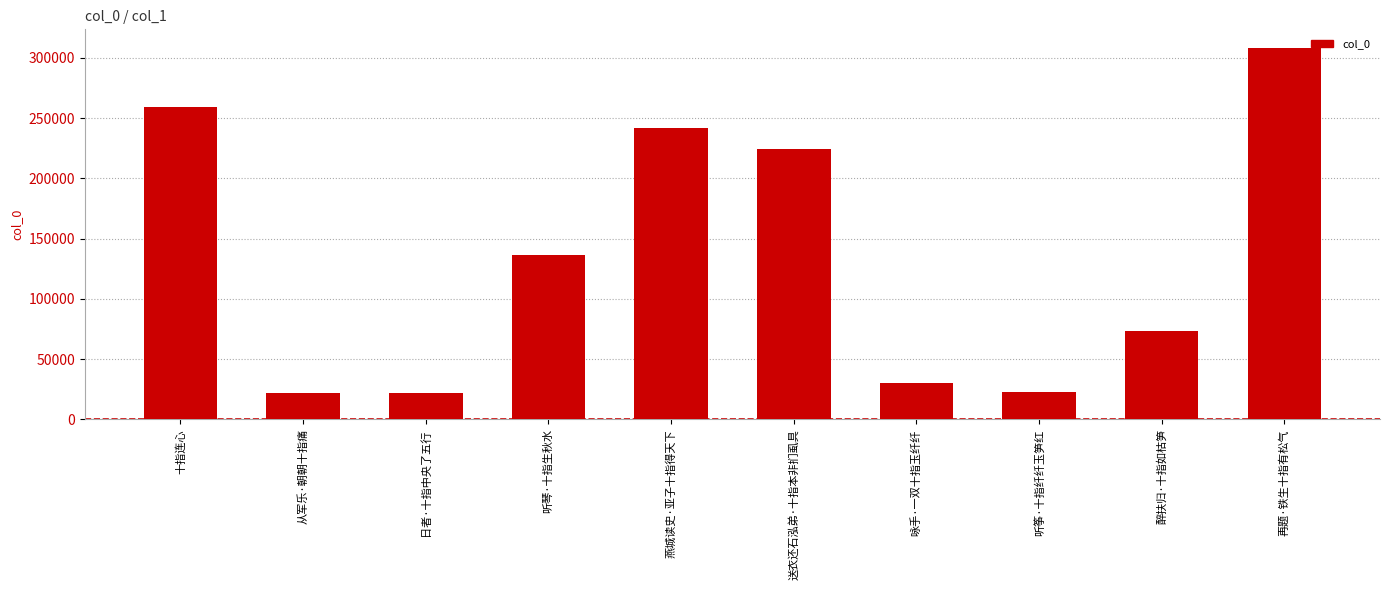

What is the value of the 10th bar from the left?

308240